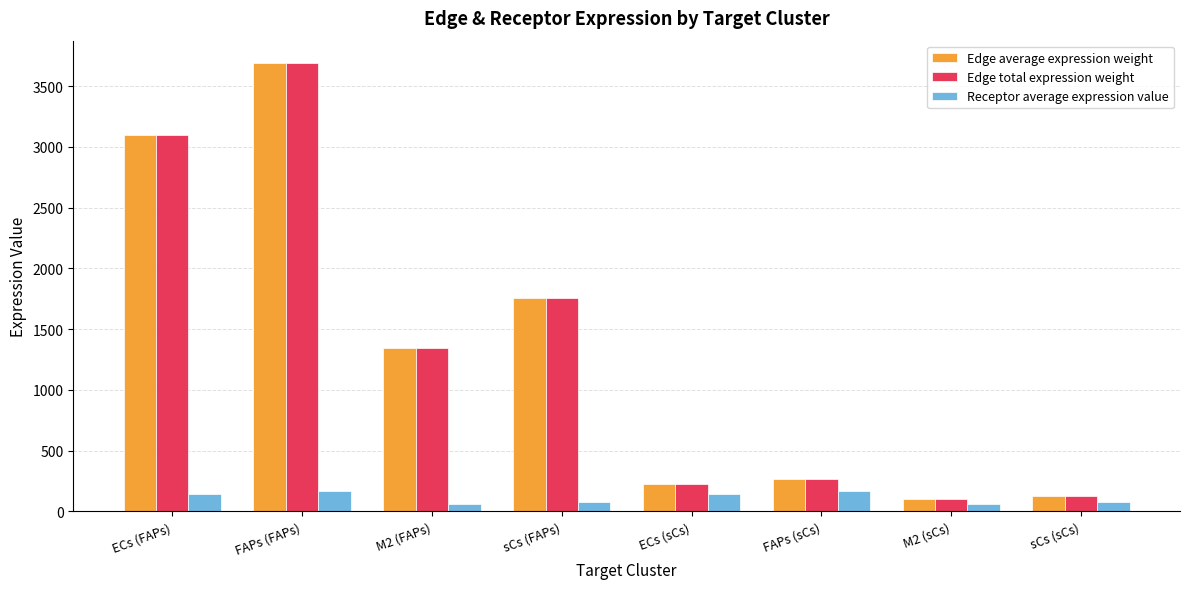

Reading left to right, extract all data points from this chart.

Edge average expression weight: ECs (FAPs)=3099.5	FAPs (FAPs)=3689.0	M2 (FAPs)=1347.5	sCs (FAPs)=1754.2	ECs (sCs)=227.0	FAPs (sCs)=270.2	M2 (sCs)=98.7	sCs (sCs)=128.5
Edge total expression weight: ECs (FAPs)=3099.5	FAPs (FAPs)=3689.0	M2 (FAPs)=1347.5	sCs (FAPs)=1754.2	ECs (sCs)=227.0	FAPs (sCs)=270.2	M2 (sCs)=98.7	sCs (sCs)=128.5
Receptor average expression value: ECs (FAPs)=141.7	FAPs (FAPs)=168.6	M2 (FAPs)=61.6	sCs (FAPs)=80.2	ECs (sCs)=141.7	FAPs (sCs)=168.6	M2 (sCs)=61.6	sCs (sCs)=80.2